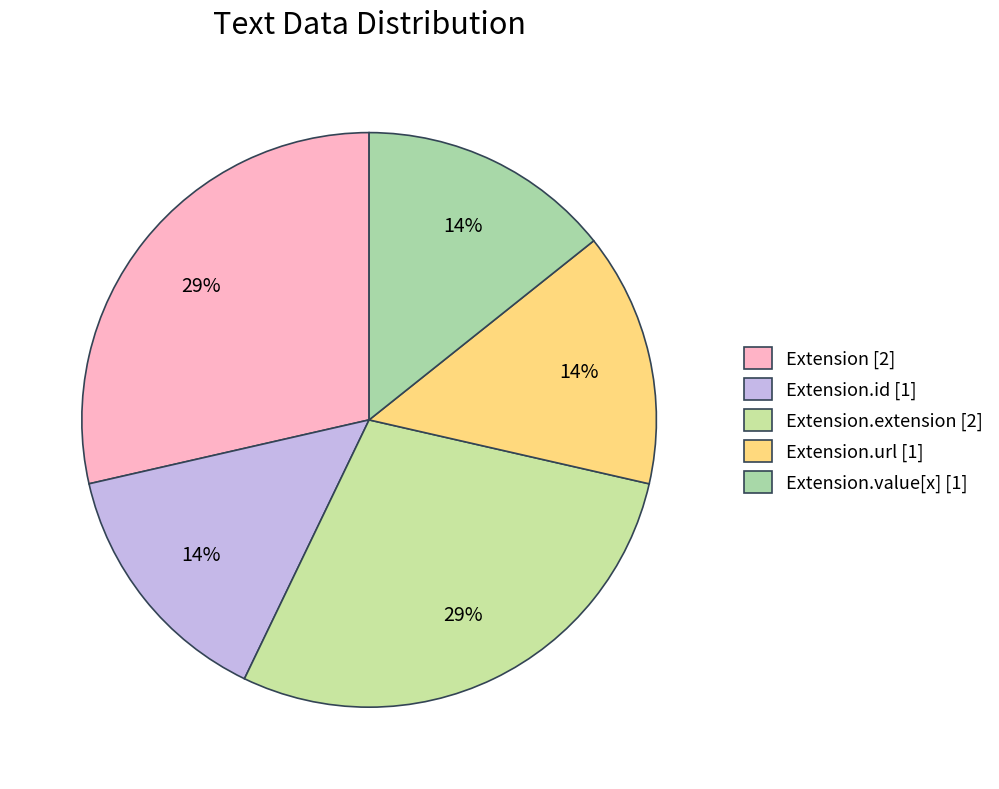

To the nearest percent, what is the average slice percentage?

20%